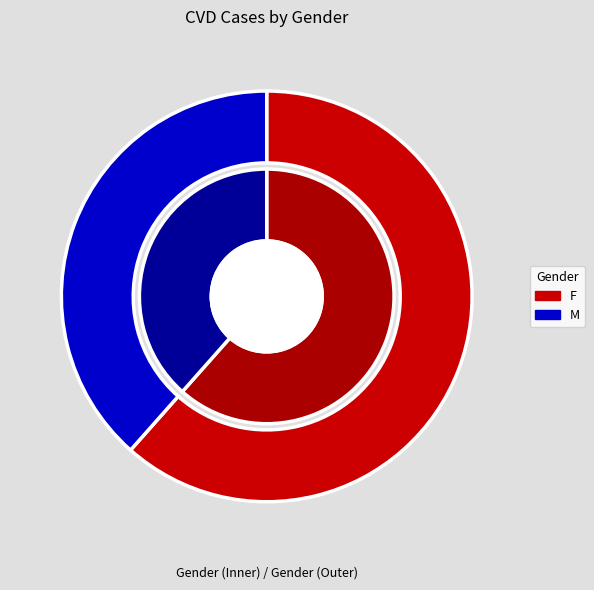

What percentage is NOT represented by M?

61.5%